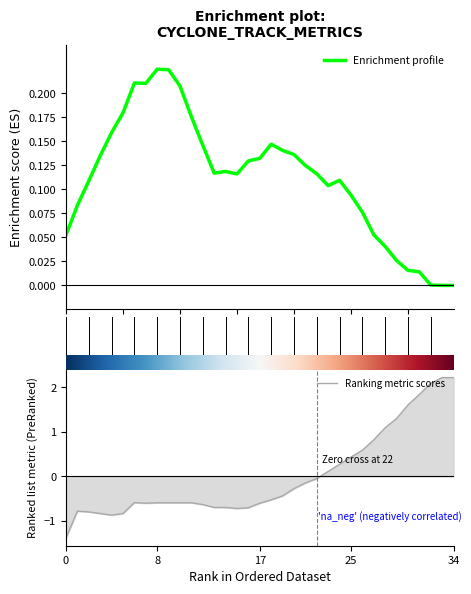

Reading left to right, extract all data points from this chart.

p_grad: 0.1	0.1	0.1	0.1	0.2	0.2	0.2	0.2	0.2	0.2	0.2	0.2	0.1	0.1	0.1	0.1	0.1	0.1	0.1	0.1	0.1	0.1	0.1	0.1	0.1	0.1	0.1	0.1	0.0	0.0	0.0	0.0	0.0	0.0	0.0
lon: -1.4	-0.8	-0.8	-0.8	-0.9	-0.8	-0.6	-0.6	-0.6	-0.6	-0.6	-0.6	-0.6	-0.7	-0.7	-0.7	-0.7	-0.6	-0.5	-0.4	-0.3	-0.1	-0.0	0.1	0.3	0.4	0.6	0.8	1.1	1.3	1.6	1.8	2.1	2.2	2.2